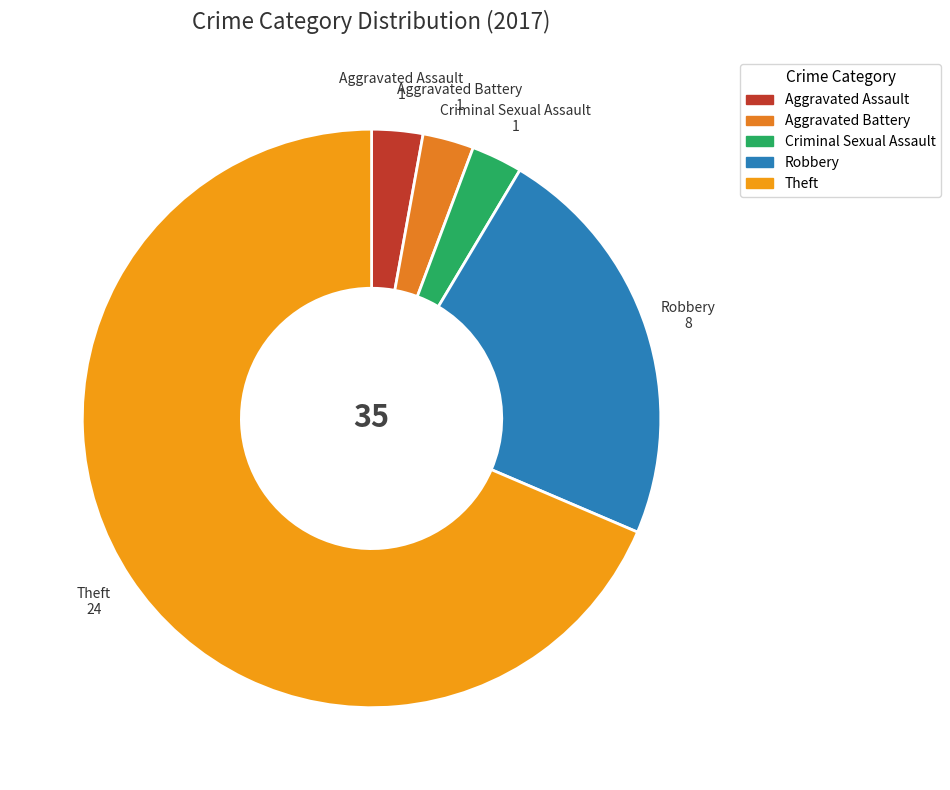

Count the number of slices in the pie.

5